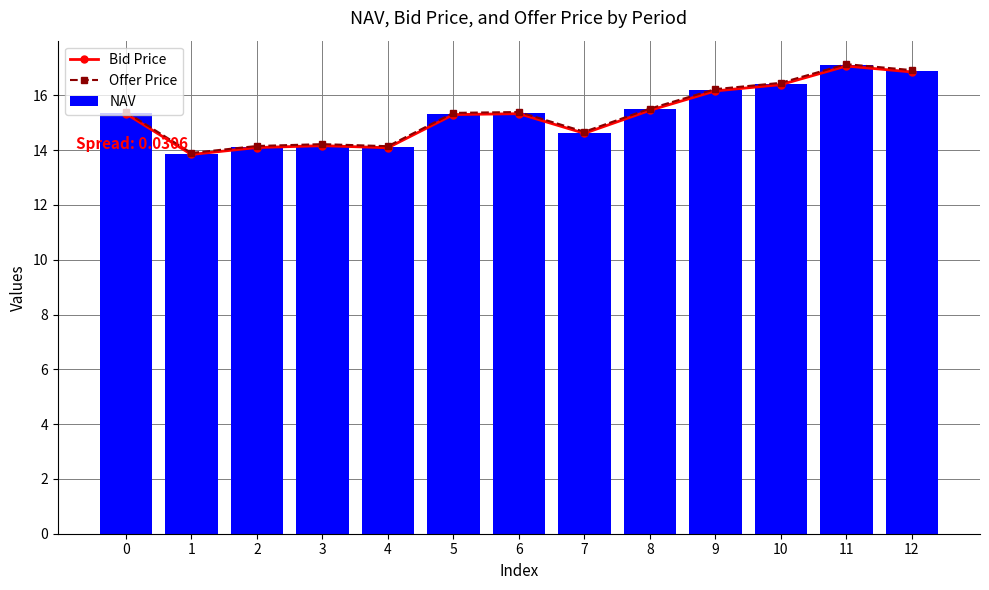

Does the chart contain any negative values?

No